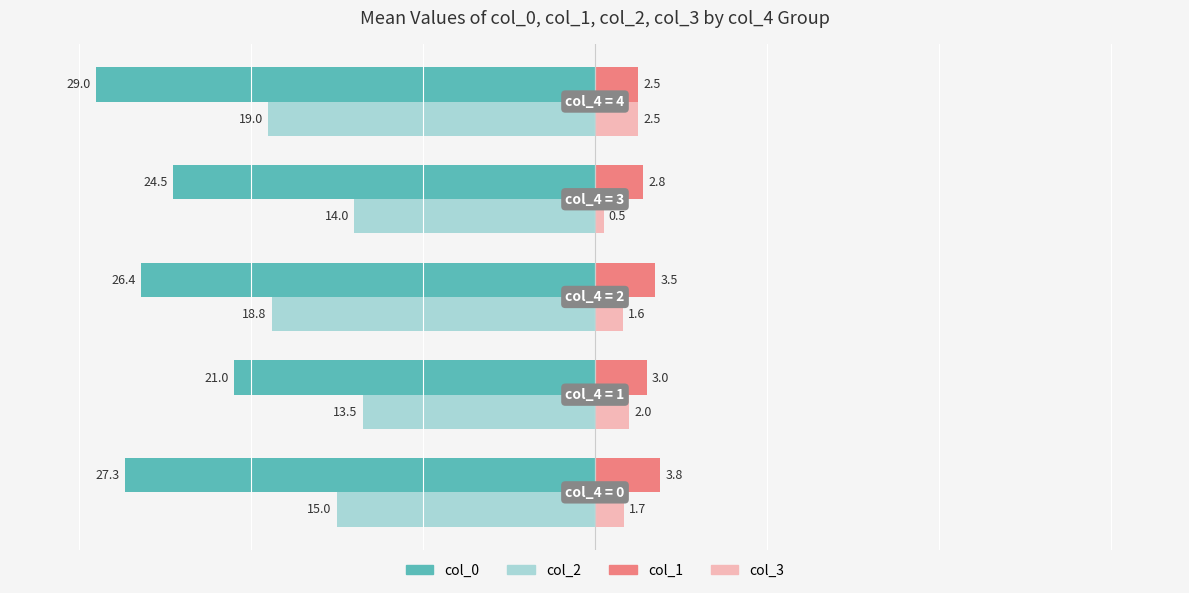

Count the col_1 values in the range 2 to 3.

3